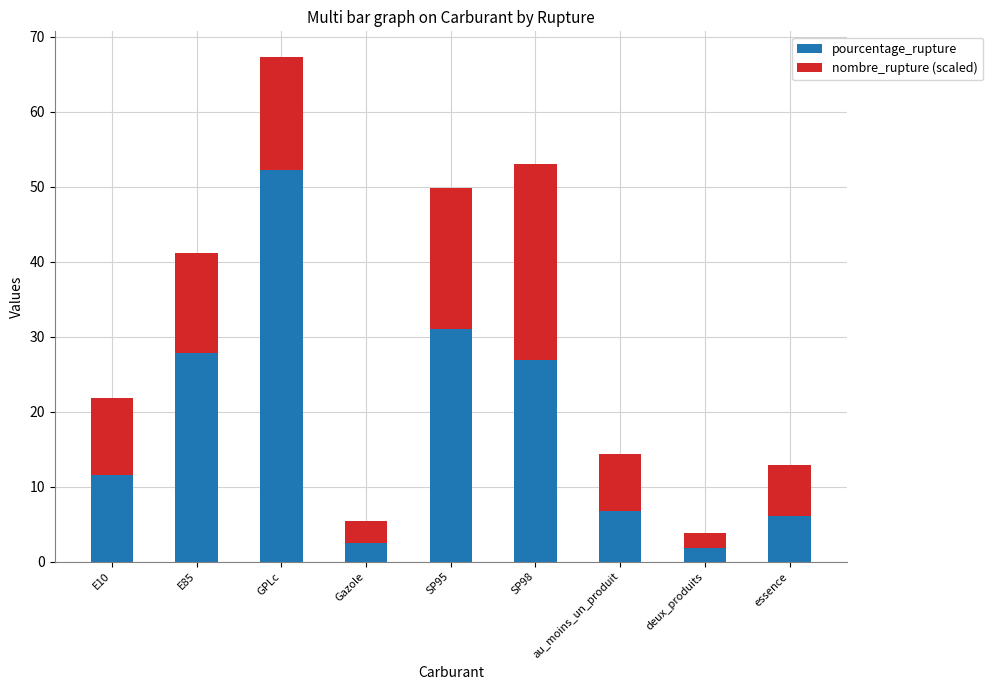

Rank the categories by pourcentage_rupture value from lowest to highest.

deux_produits, Gazole, essence, au_moins_un_produit, E10, SP98, E85, SP95, GPLc